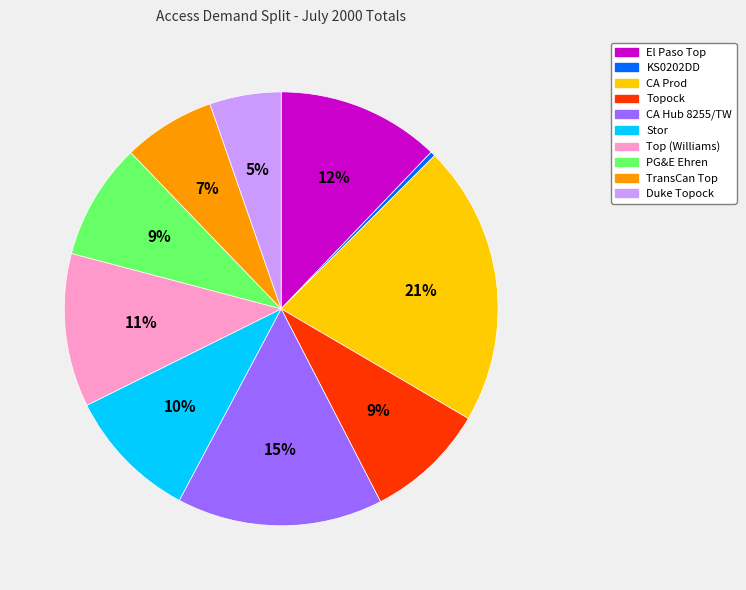

To the nearest percent, what is the average slice percentage?

10%